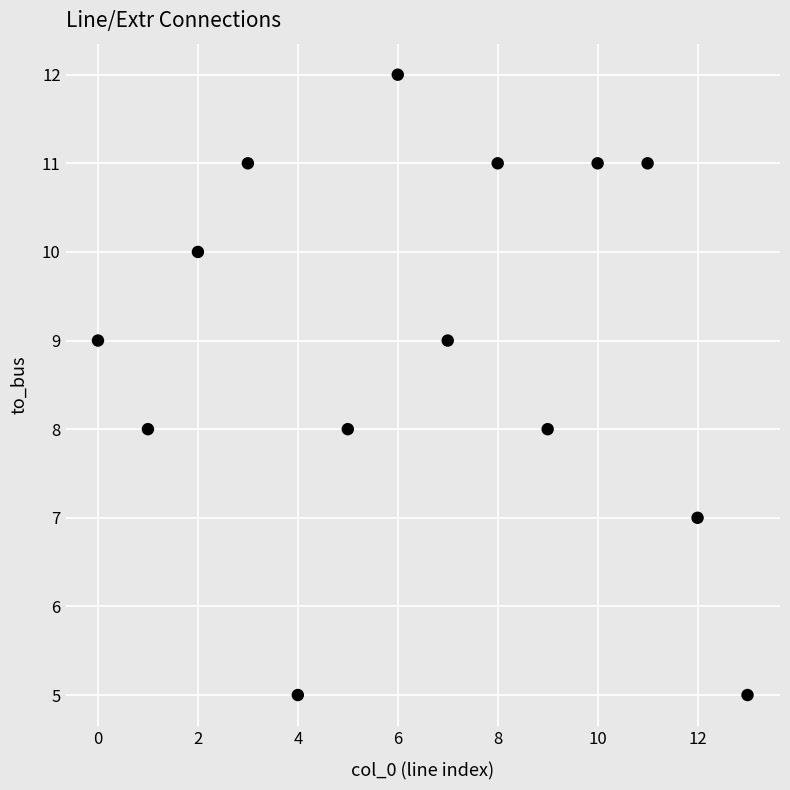

What is the range of Y values (max minus min)?

7